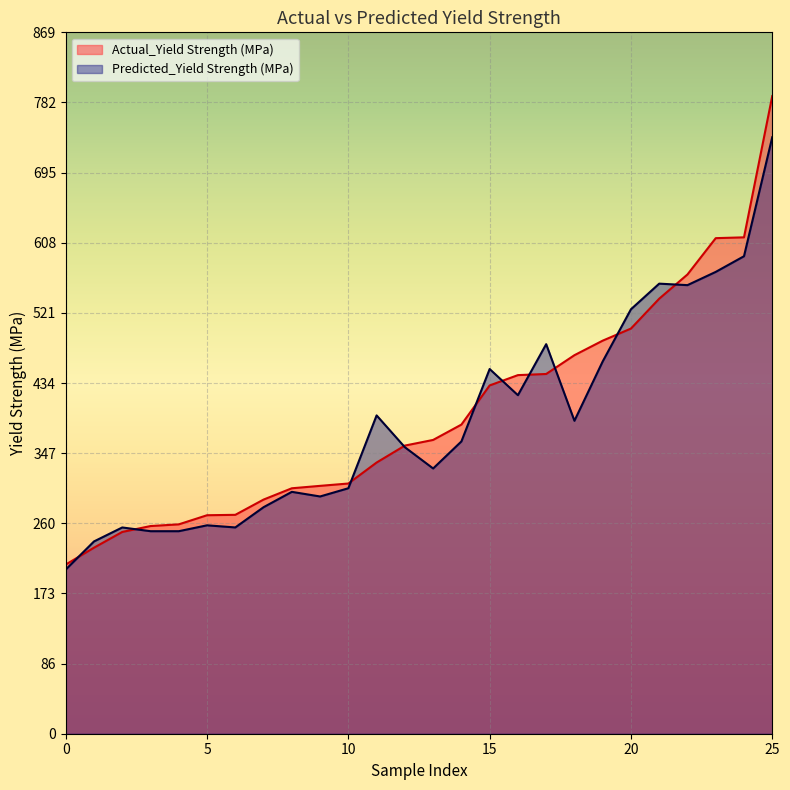

Which series has the largest range (max minus min)?

Actual_Yield Strength (MPa)